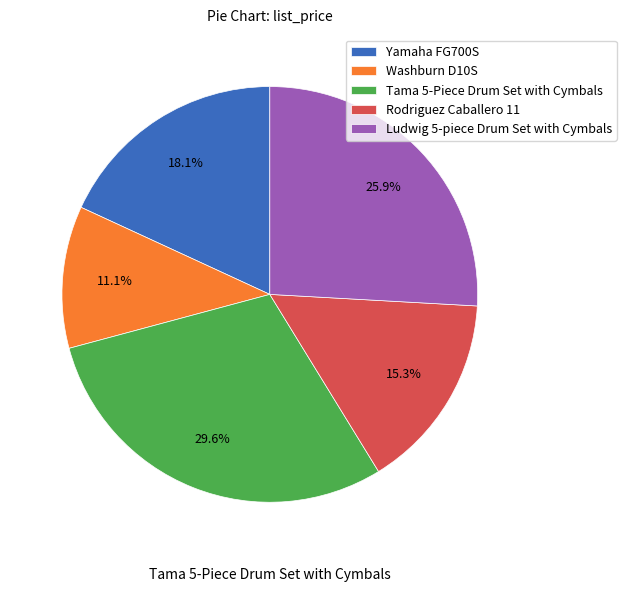

Is there a majority slice in this chart?

No